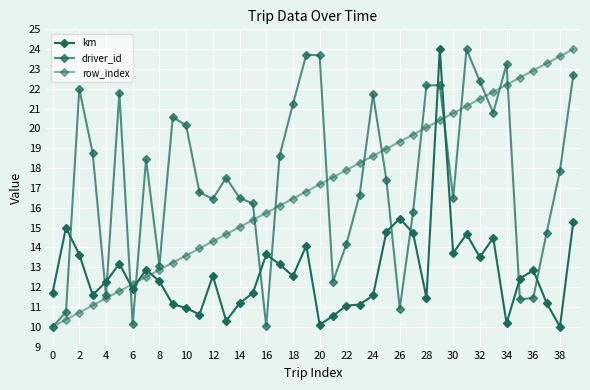

How many lines are shown in the chart?

3